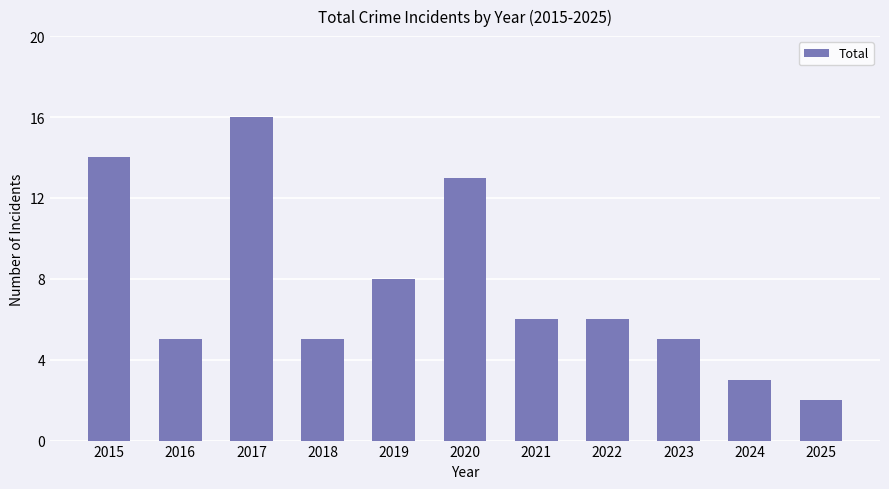

Does the chart contain stacked bars?

No